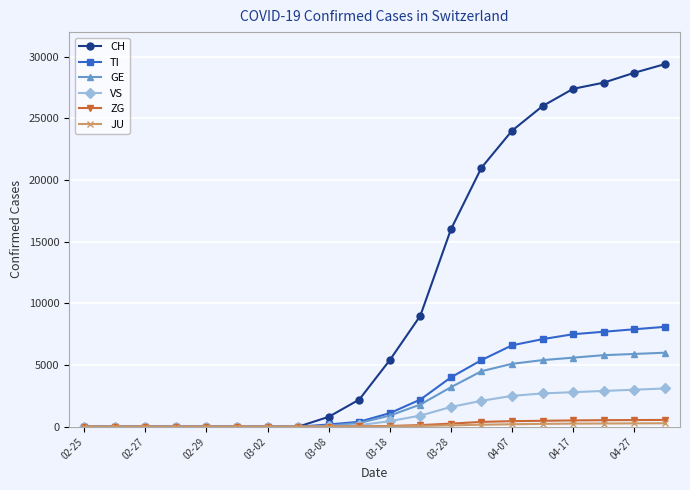

Which series has the largest total across all categories?

CH